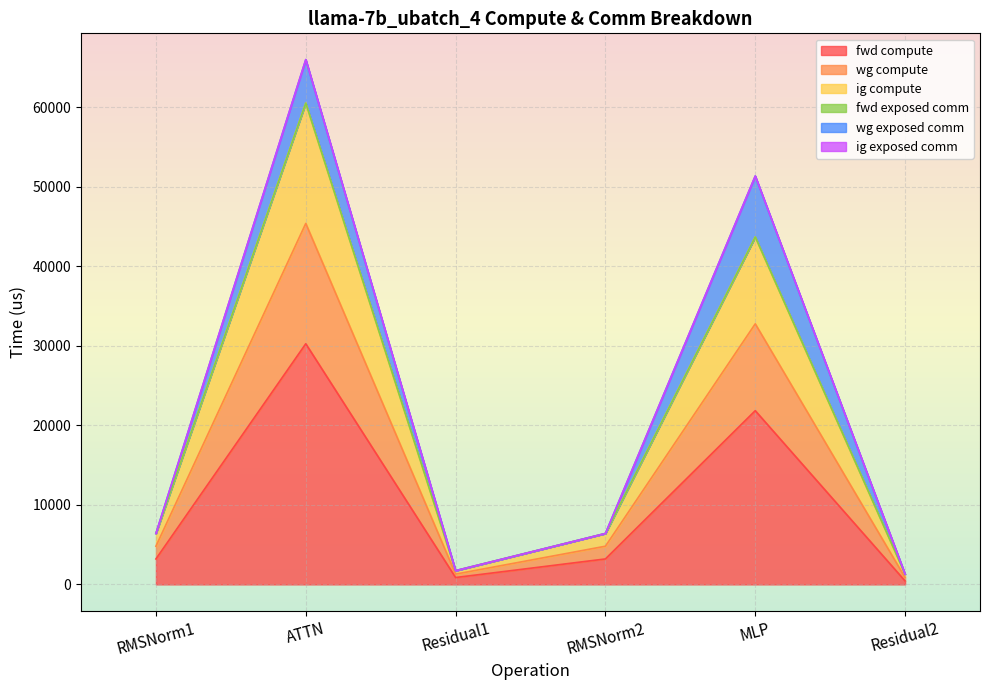

What is the smallest value displayed?

431.3